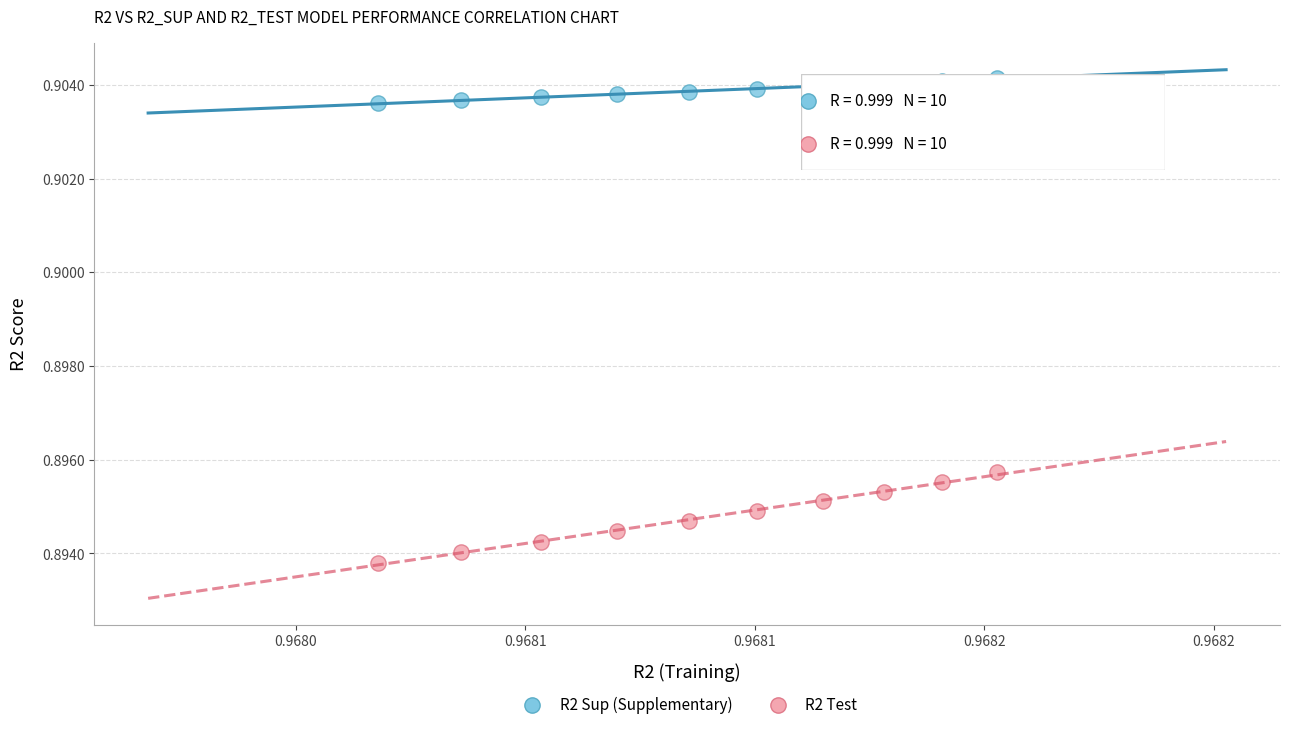

Which series contains the lowest Y value?

R2 Test